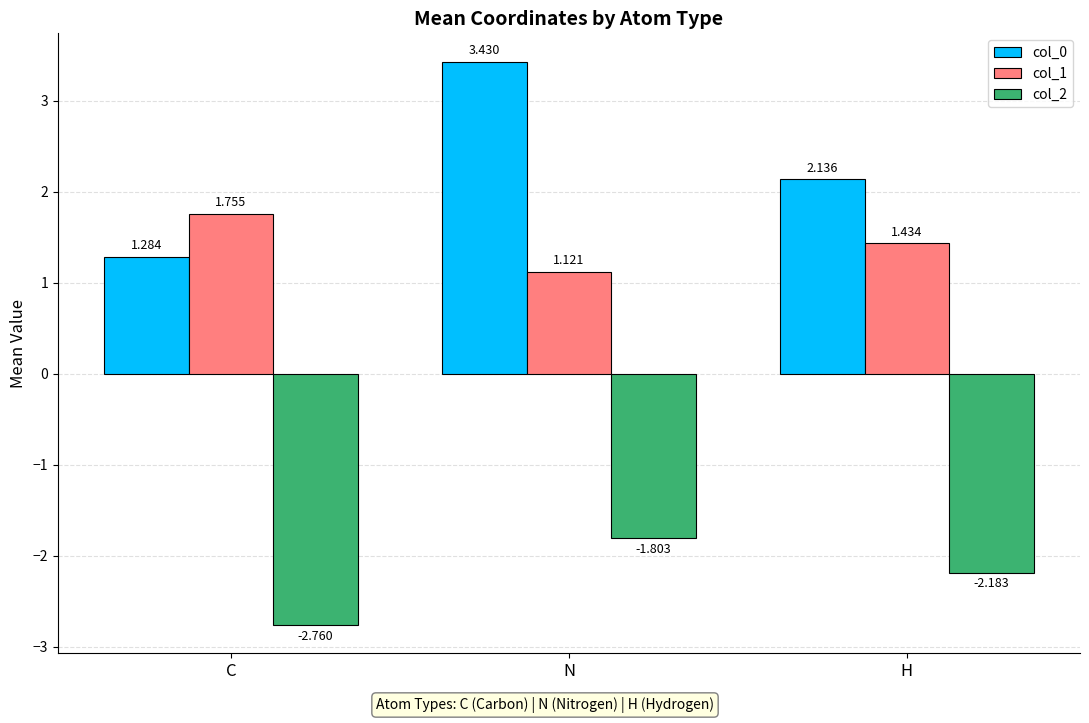

What are all the series names shown in the legend?

col_0, col_1, col_2